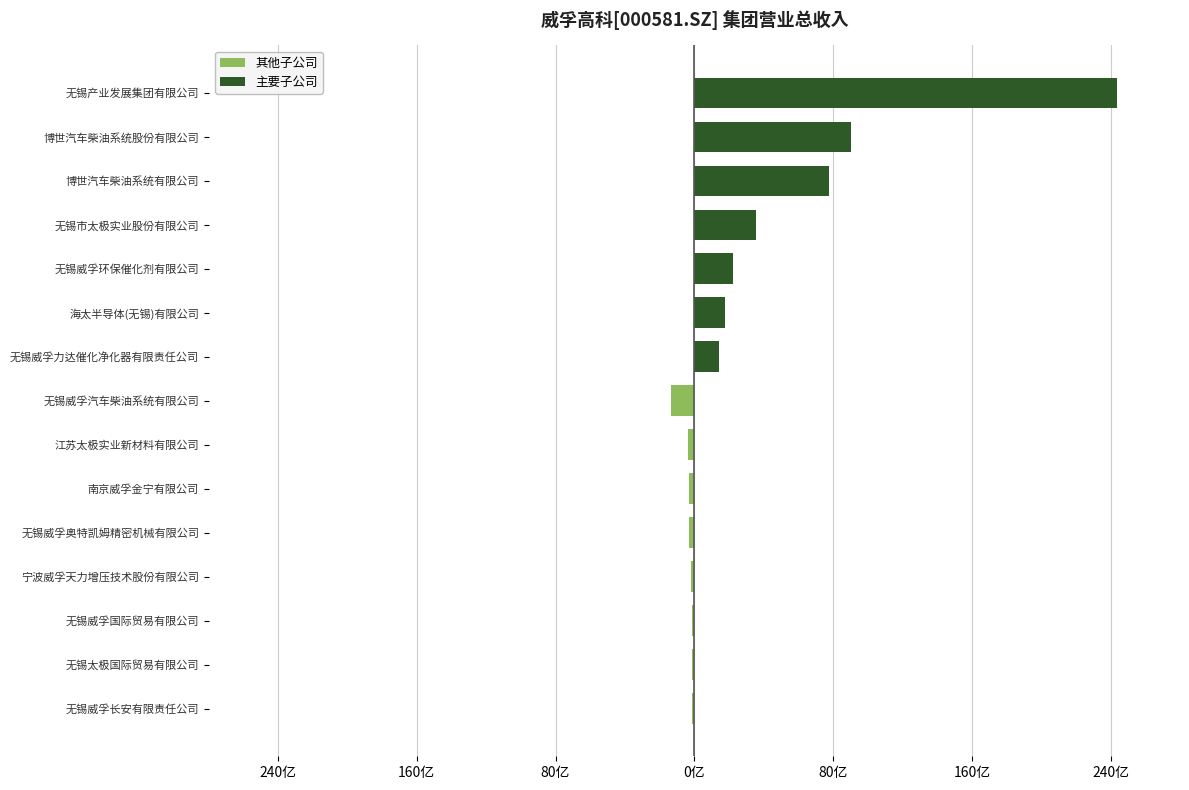

How many data points in 其他子公司 are above -15197?

7